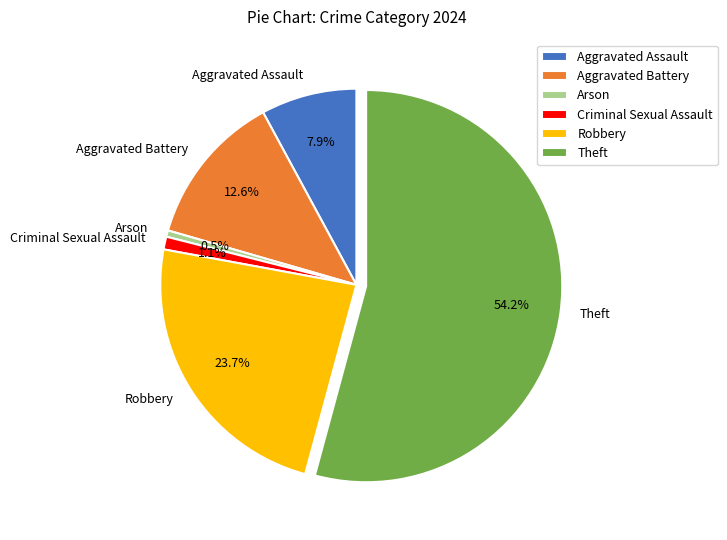

The Arson slice represents 11% of the pie. True or false?

False